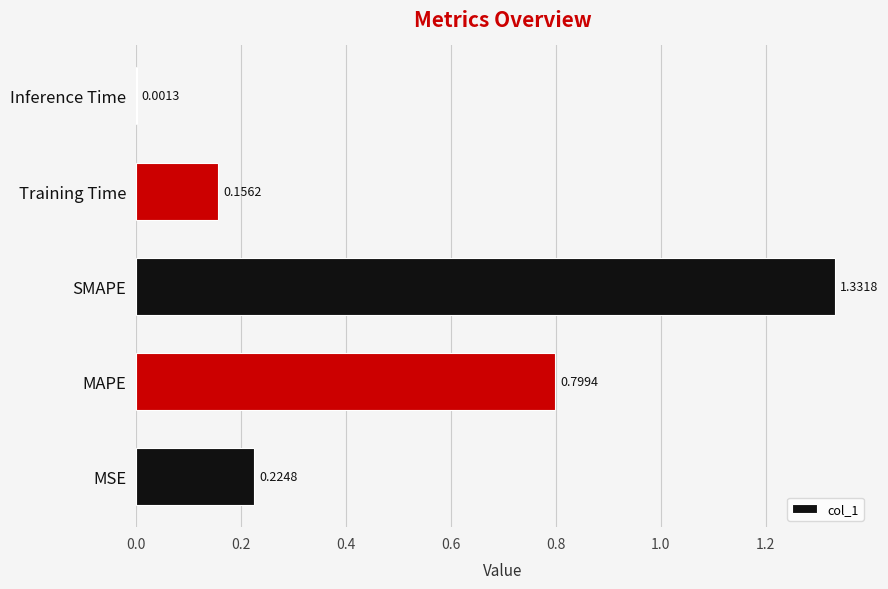

Which label corresponds to the largest value in the chart?

SMAPE